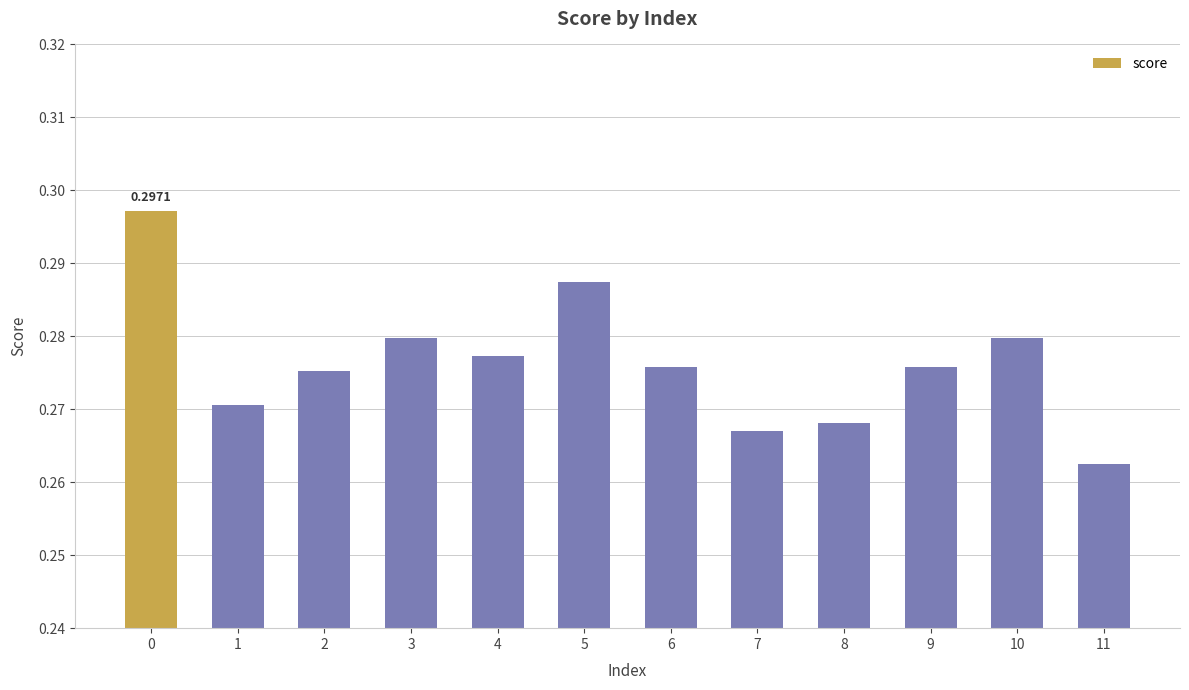

What is the sum of all values?

3.3